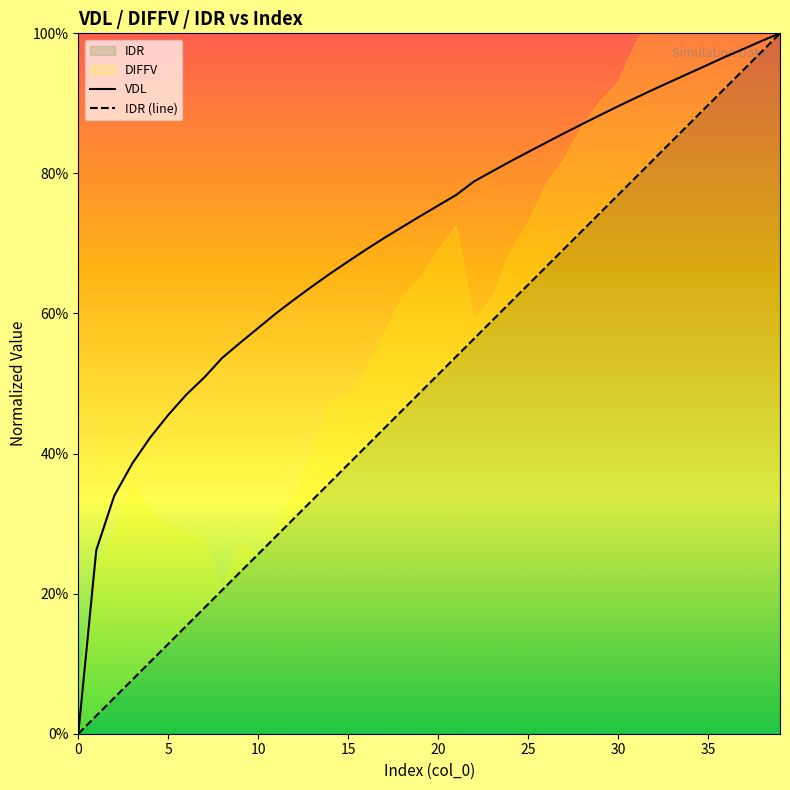

Does the chart have visible grid lines?

No